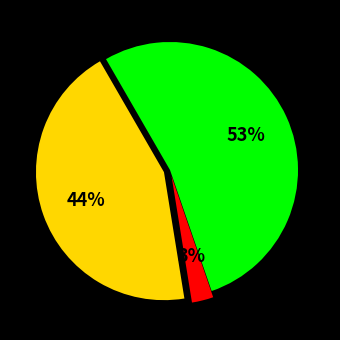

To the nearest percent, what is the average slice percentage?

33%